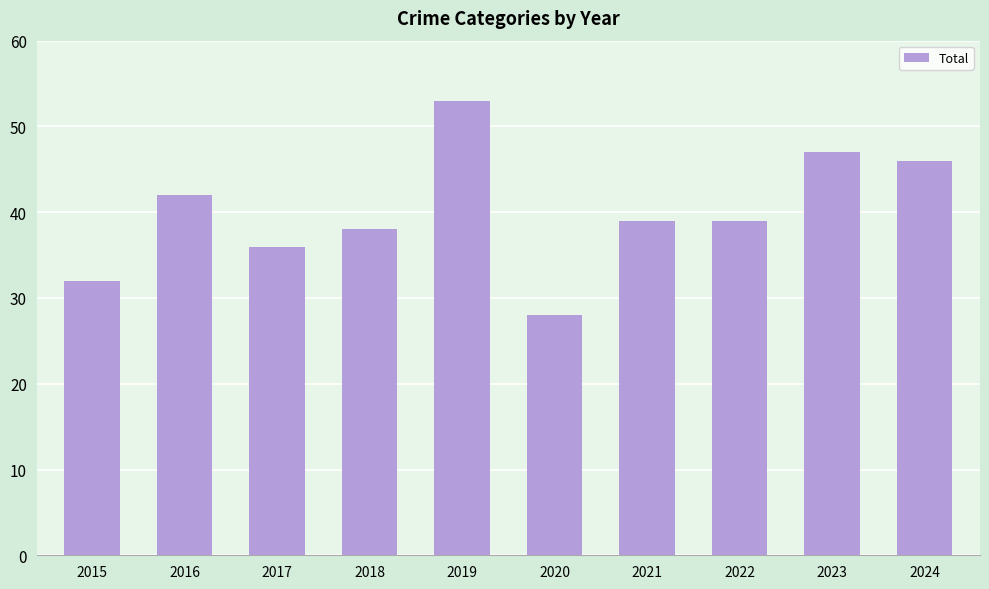

At which label does the data first exceed 39?

2016